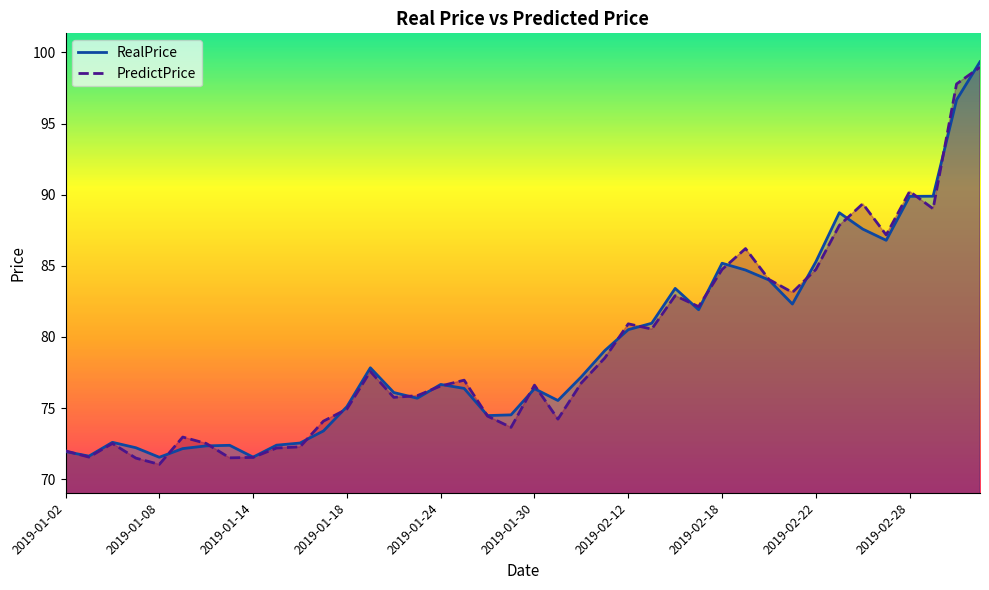

What is the difference between the maximum and minimum values in the PredictPrice series?

27.9